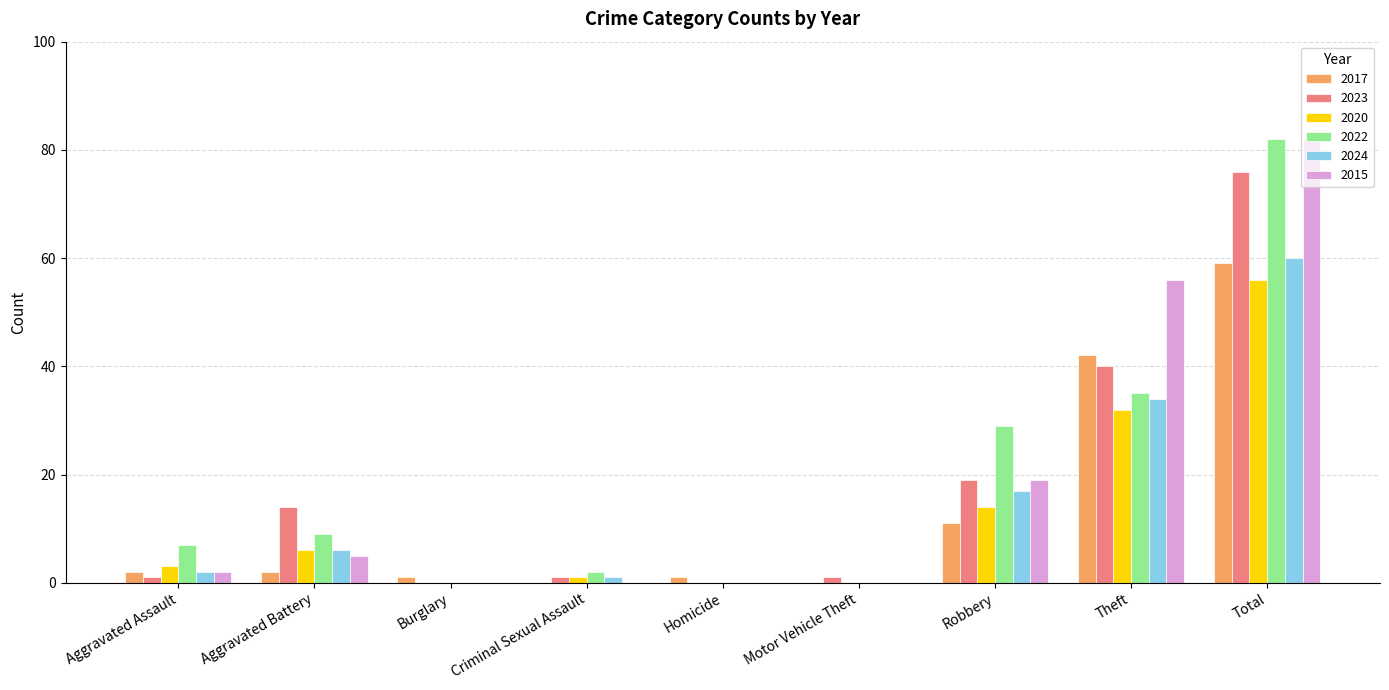

How many groups of bars are there?

9